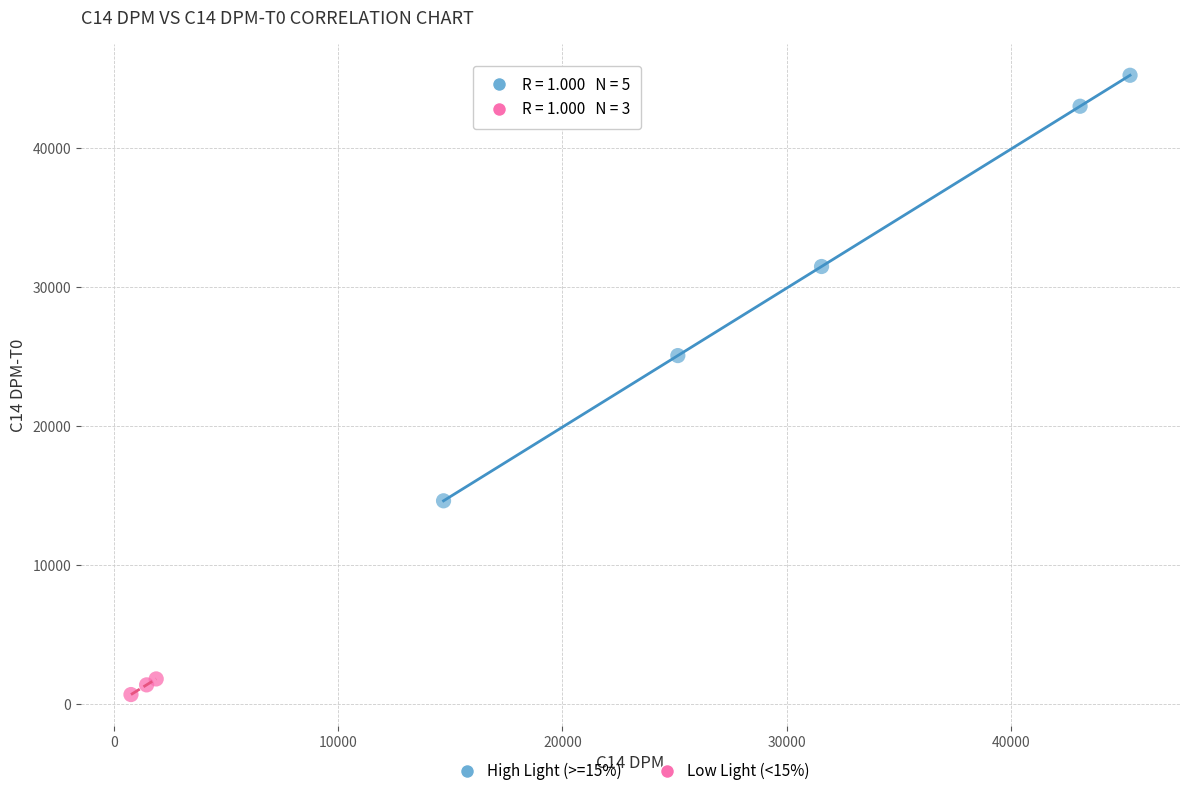

Which series contains the highest Y value?

High Light (>=15%)